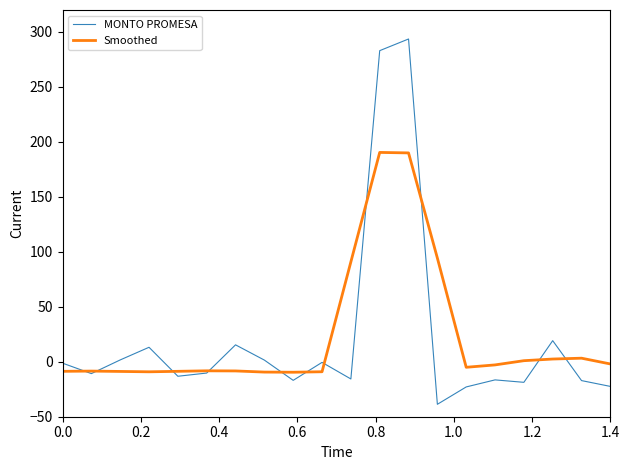

Rank the series by their maximum value, from lowest to highest.

Smoothed, MONTO PROMESA